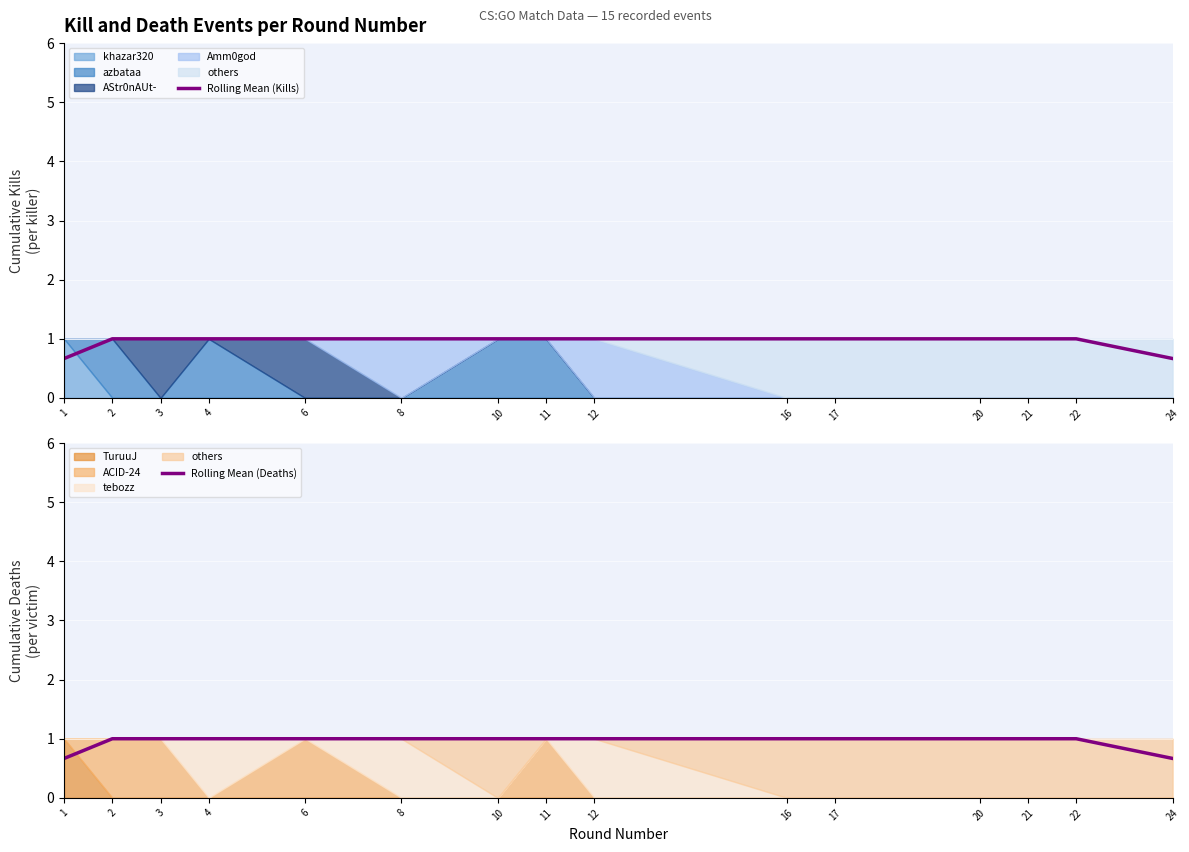

Read the Rolling Mean (Deaths) value at 10.

1.0